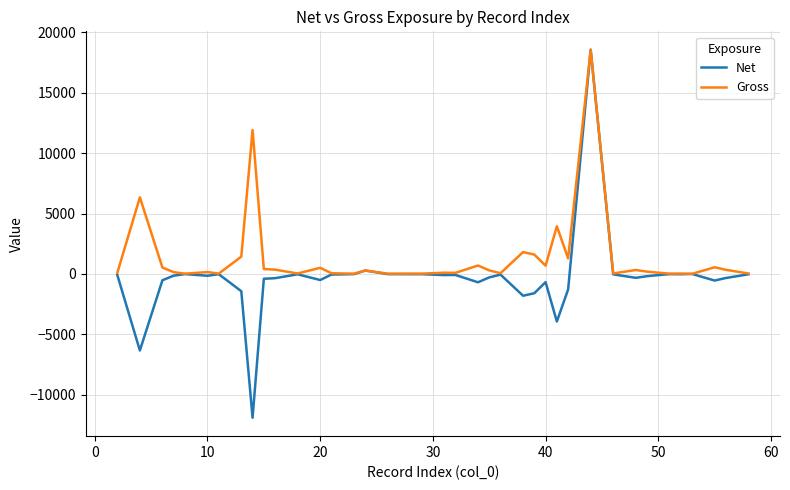

List the series in order of their overall mean, lowest first.

Net, Gross